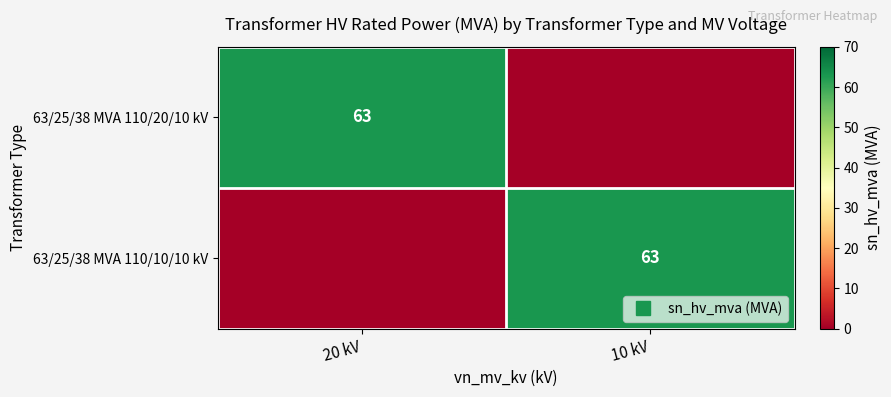

Which series changed the most between 20 kV and 10 kV?

63/25/38 MVA 110/20/10 kV